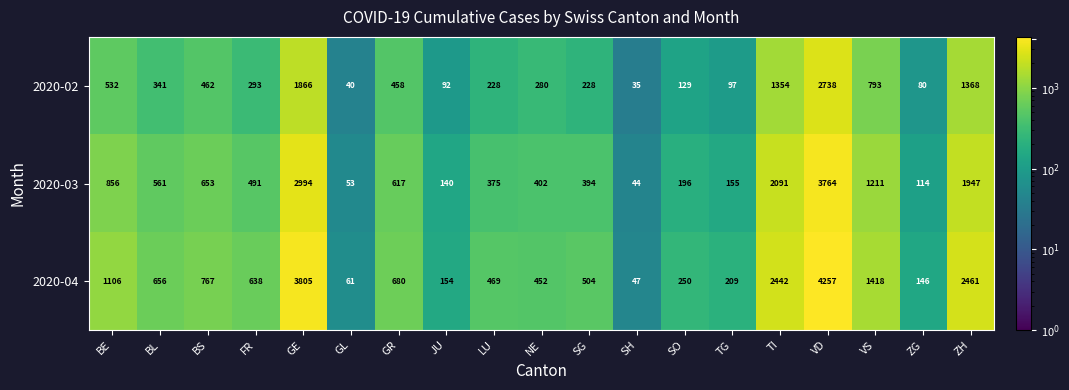

Which series changed the most between BS and JU?

2020-04